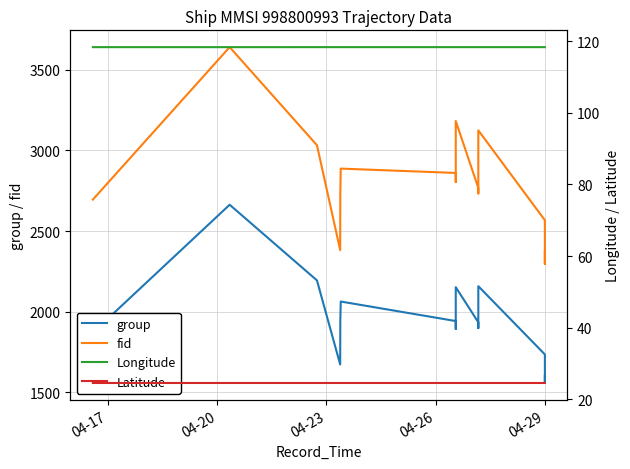

List the series in order of their peak value, lowest first.

Latitude, Longitude, group, fid